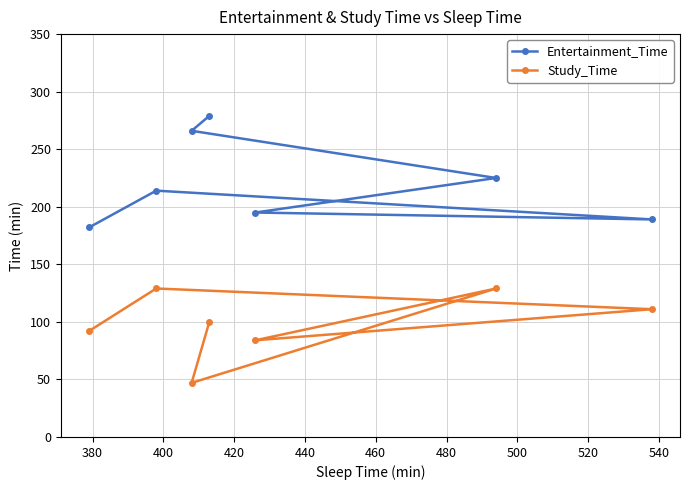

Reading left to right, extract all data points from this chart.

Entertainment_Time: 182	214	266	279	195	225	189
Study_Time: 92	129	47	100	84	129	111